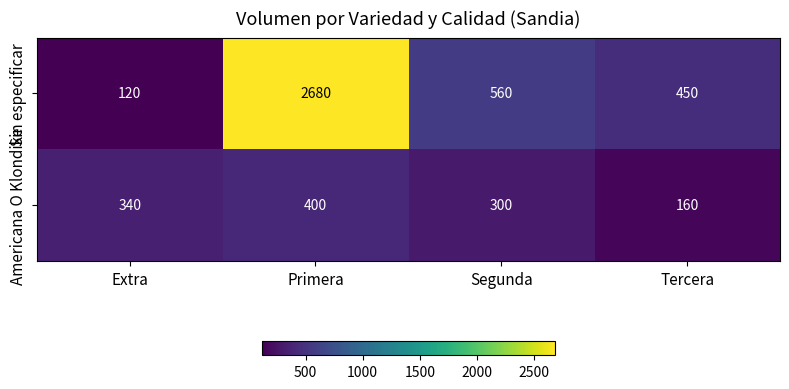

What is the total value across all series at Primera?

3080